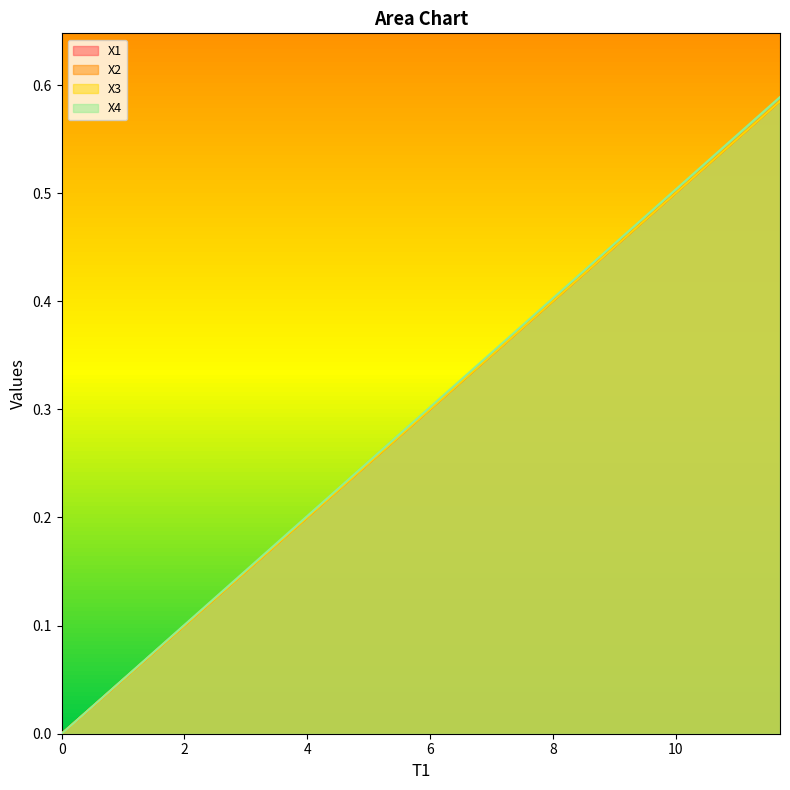

What is the difference between the maximum and minimum values in the X1 series?

0.6